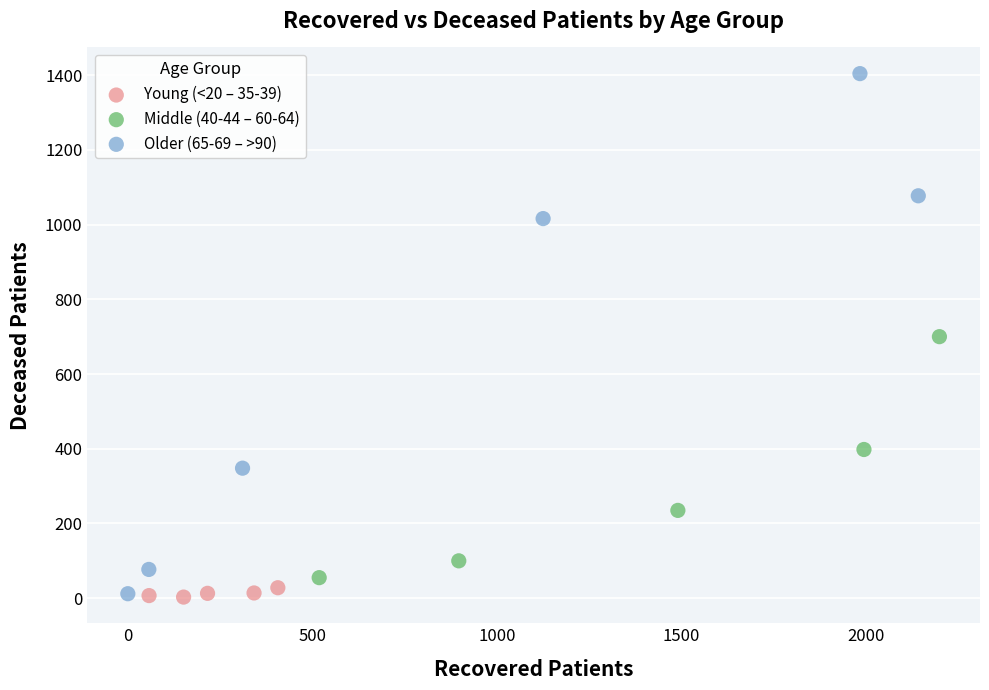

Which series has the widest spread of Y values?

Older (65-69 – >90)